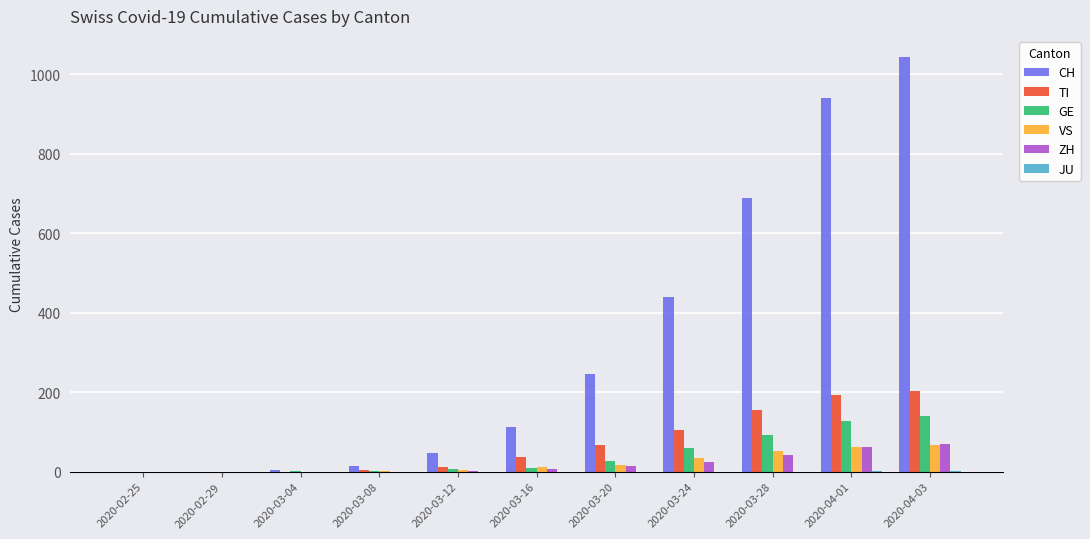

What is the spread (max minus min) of values at 2020-03-04?

4